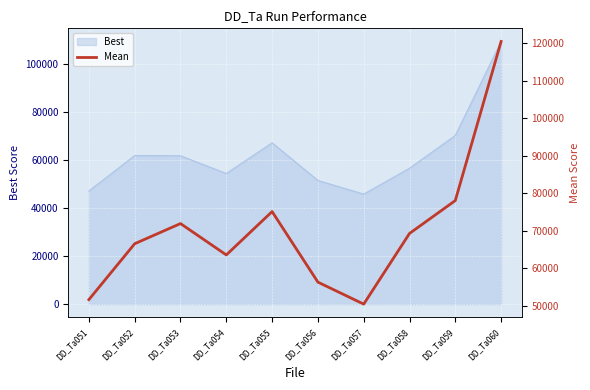

Where does the data first go above 69323?

DD_Ta053